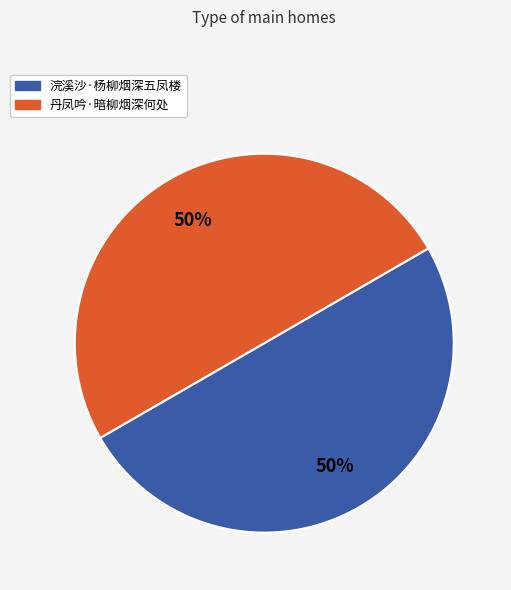

Is the sum of 丹凤吟·暗柳烟深何处 and 浣溪沙·杨柳烟深五凤楼 greater than half?

Yes